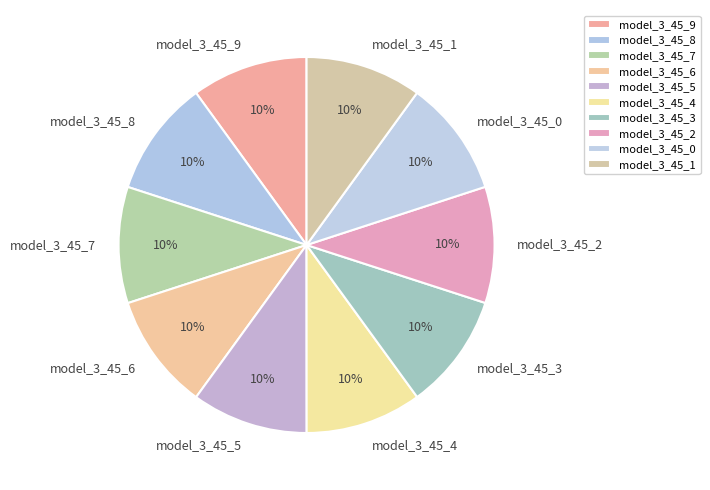

To the nearest percent, what is the average slice percentage?

10%